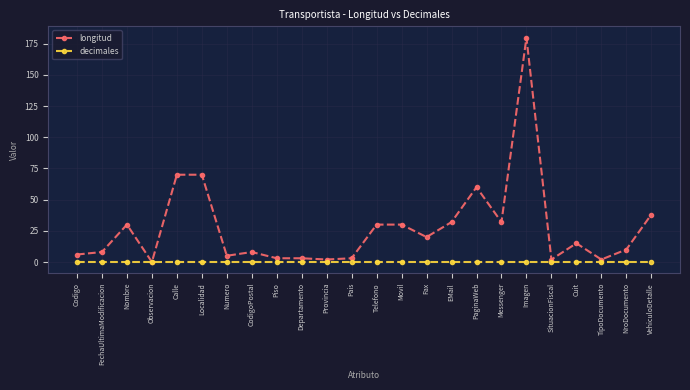

The longitud series shows 70 at Calle. True or false?

True